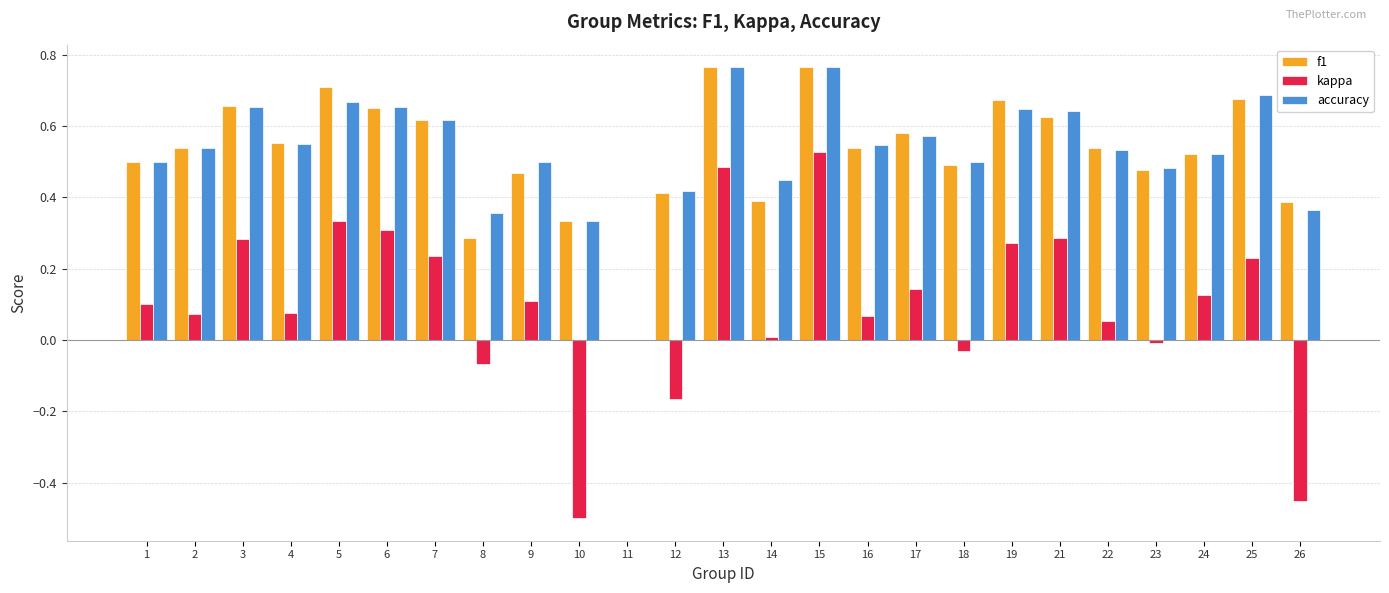

True or false: f1 has a value of 0.1 at 8.

False